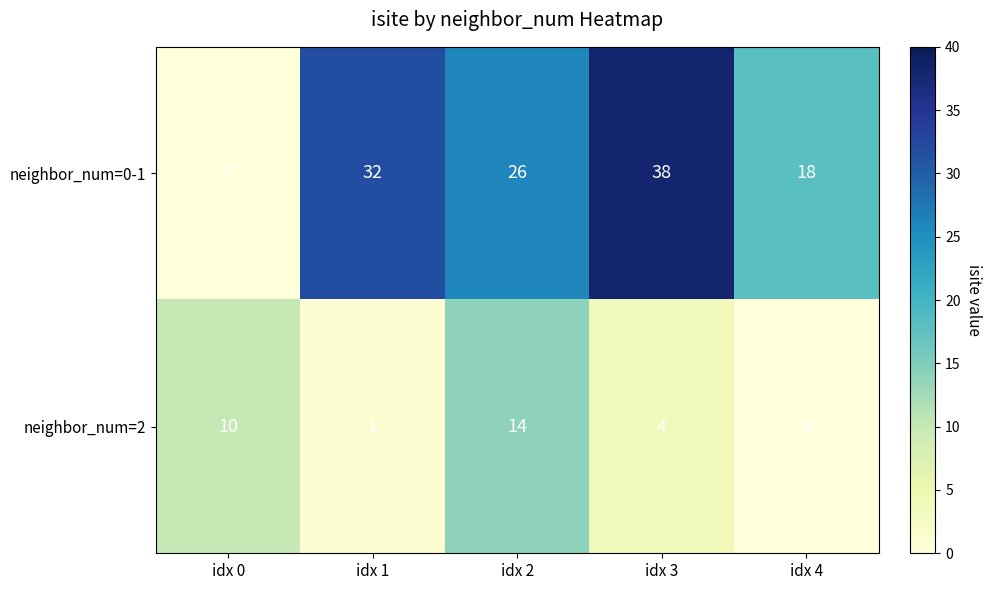

Reading left to right, what are all the values shown in this chart?

neighbor_num=0-1: 0	32	26	38	18
neighbor_num=2: 10	1	14	4	0